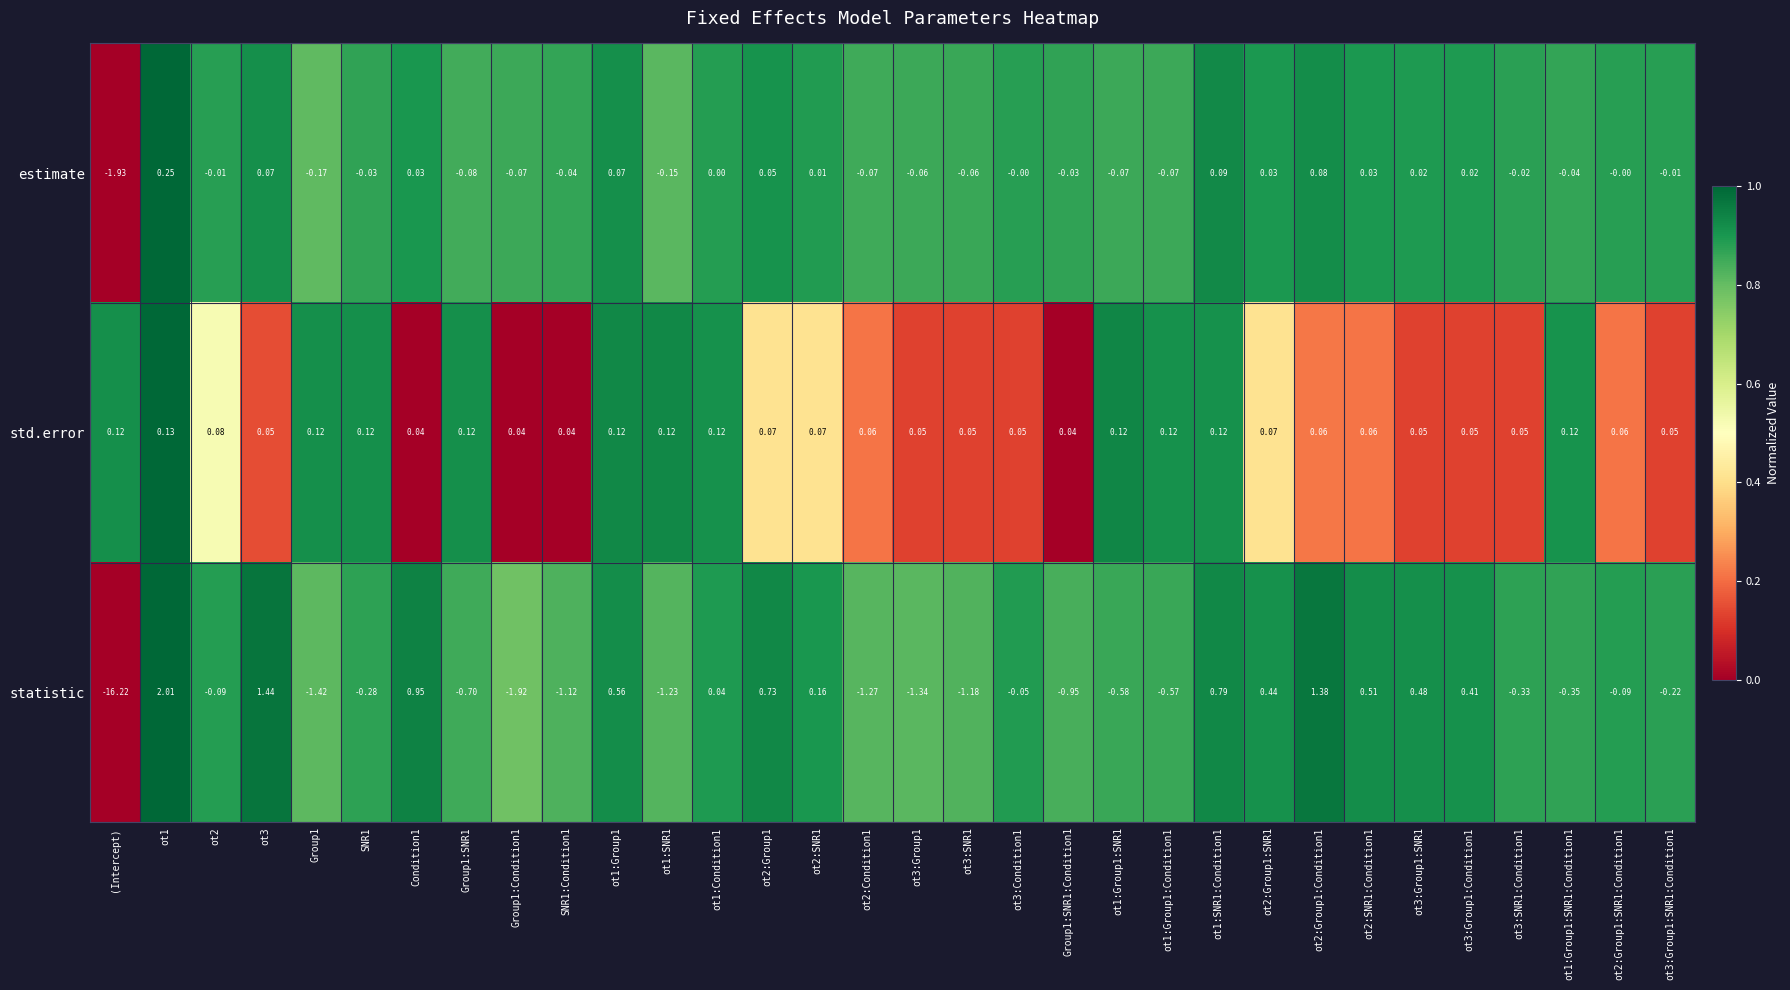

Which category has the lowest value across all series?

(Intercept)